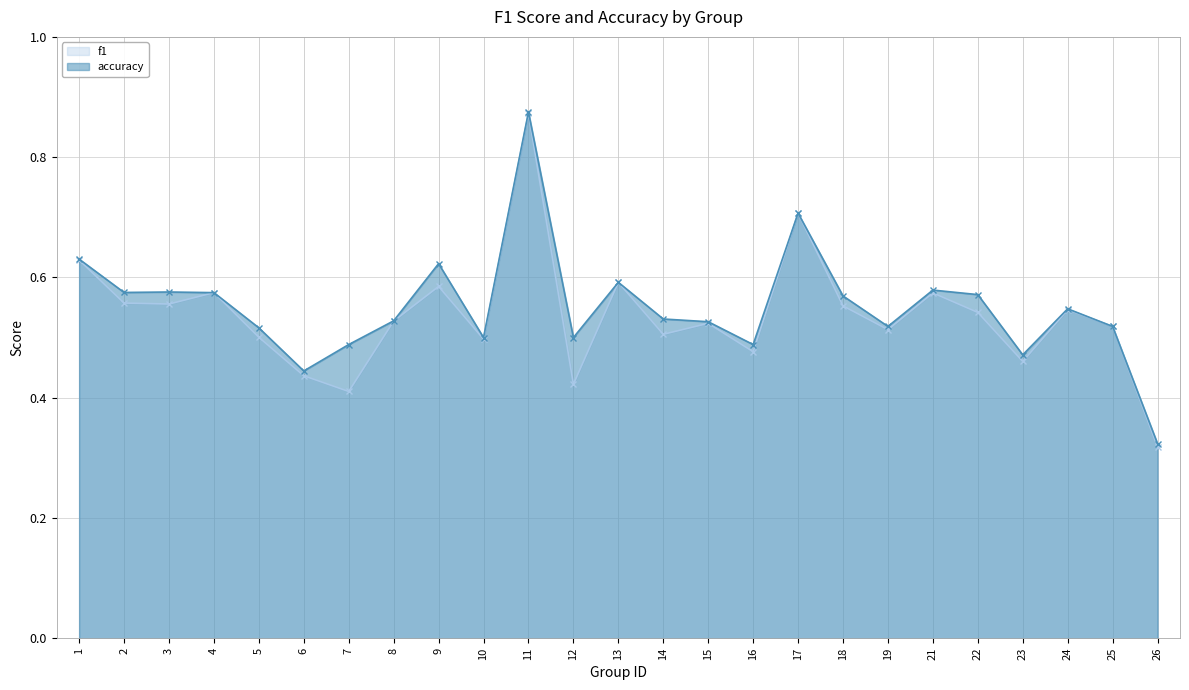

Count the number of categories in the chart.

25